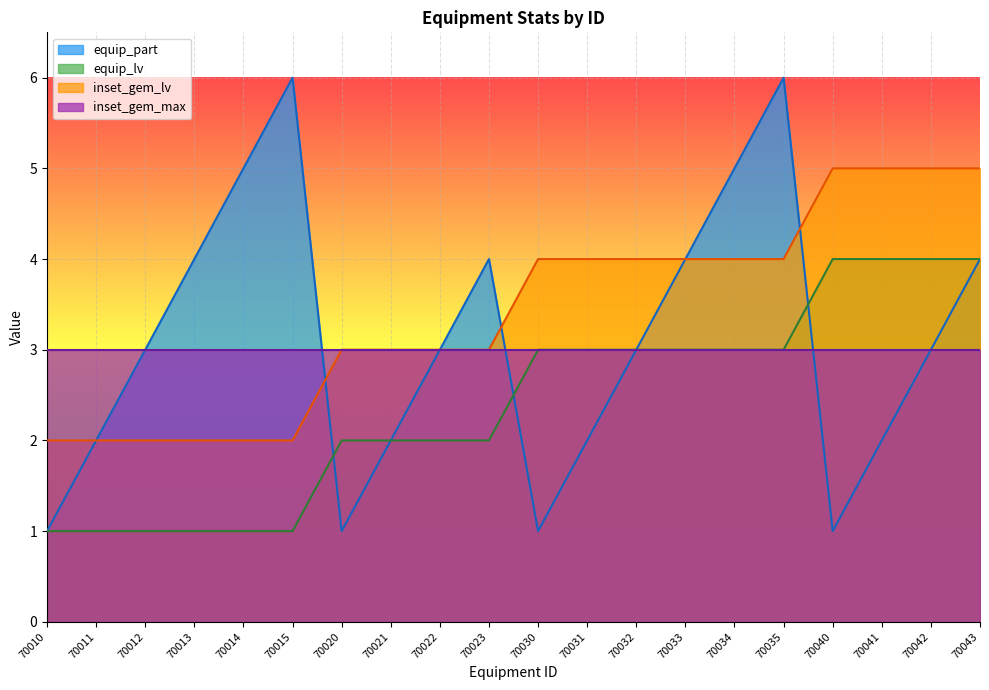

List the series in order of their peak value, highest first.

equip_part, inset_gem_lv, equip_lv, inset_gem_max